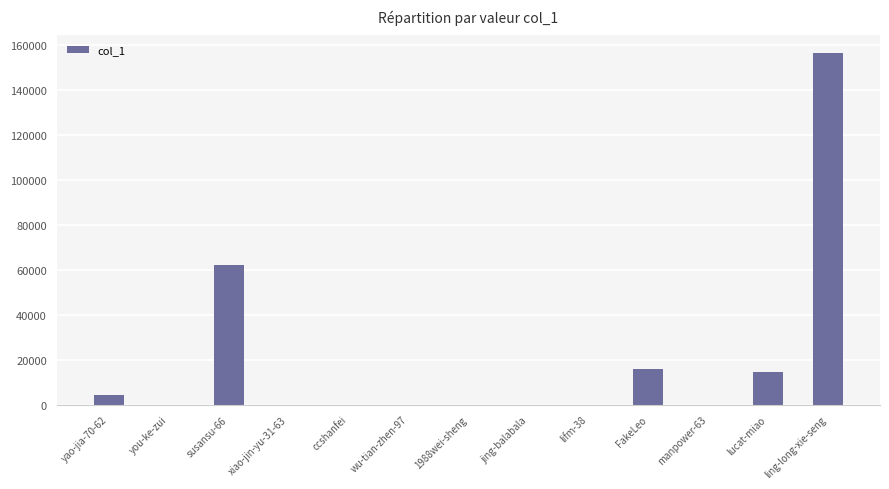

What is the maximum value shown in the chart?

156353